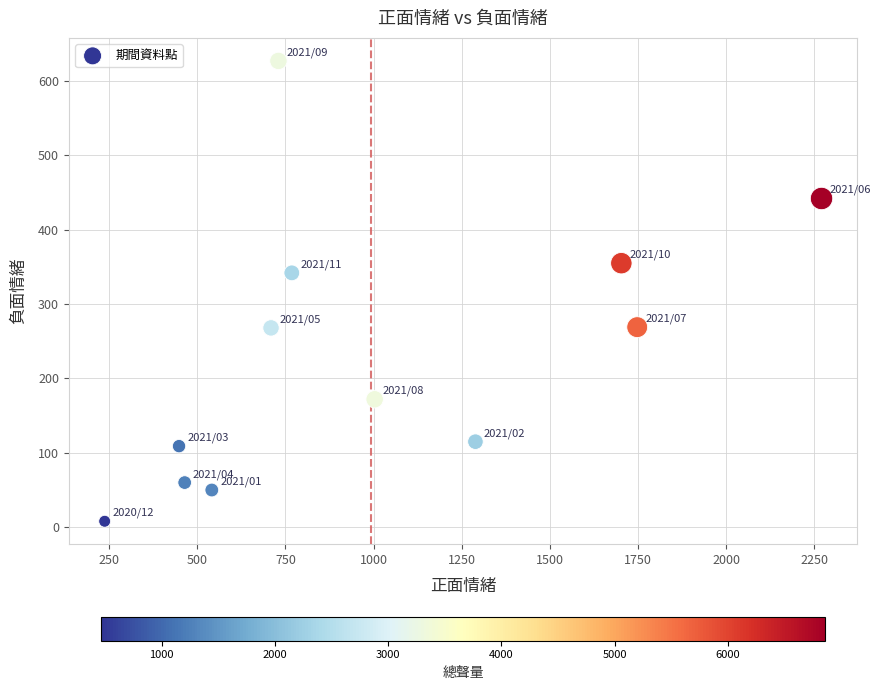

What is the average Y value?

235